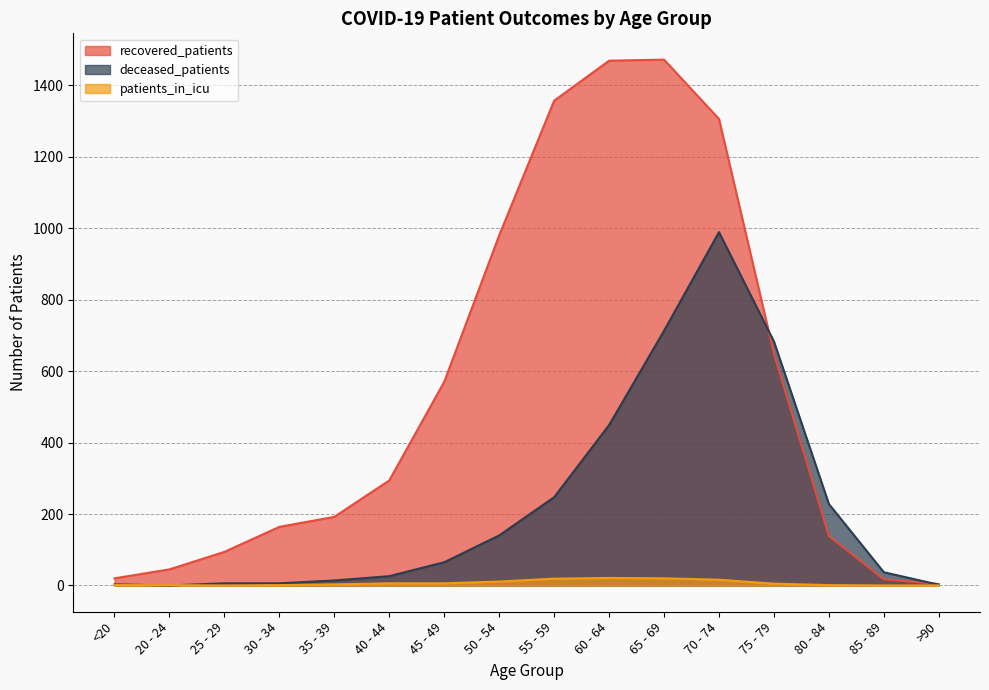

What is the sum of all deceased_patients values?

3608